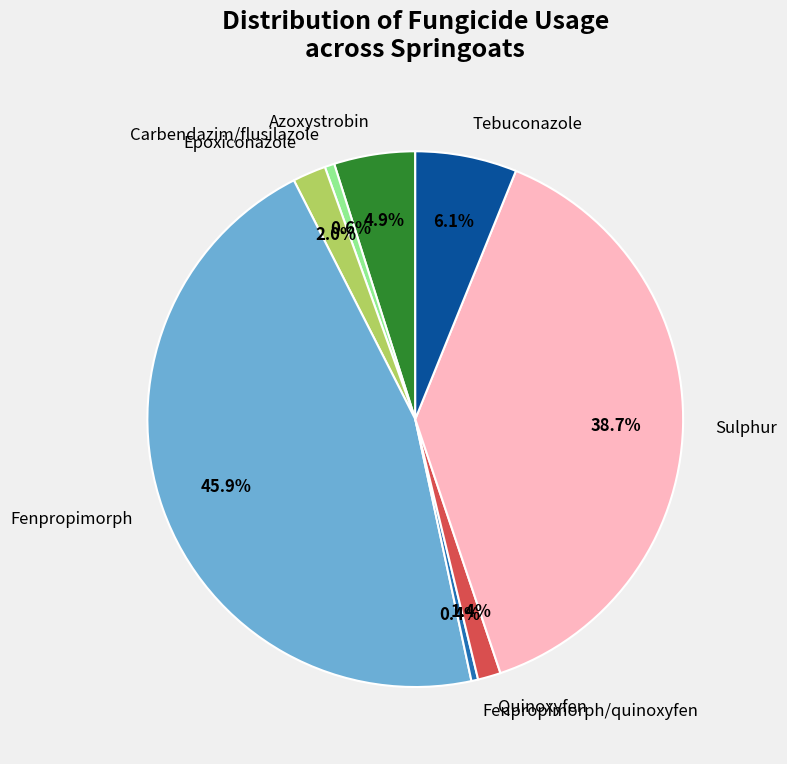

Does any single category account for the majority?

No